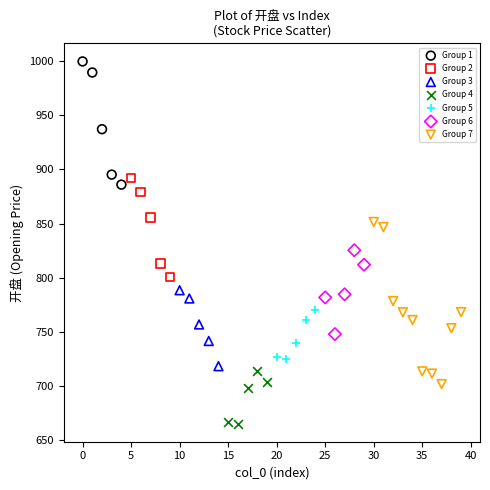

Which series contains the lowest Y value?

Group 4